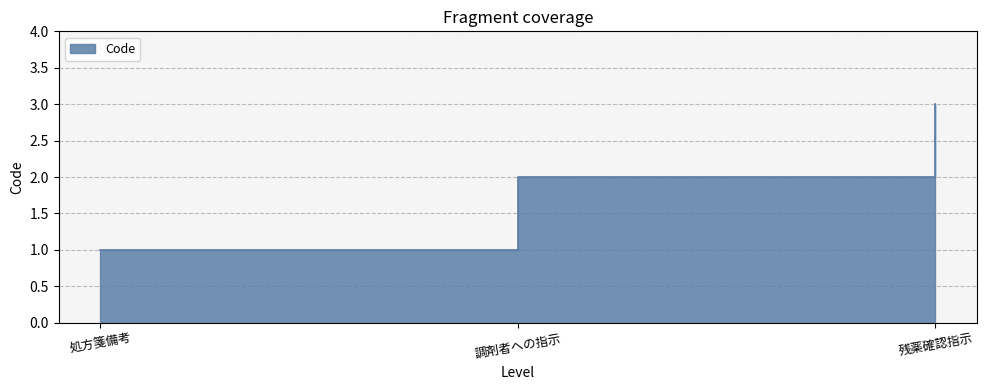

How many data points does each series have?

3